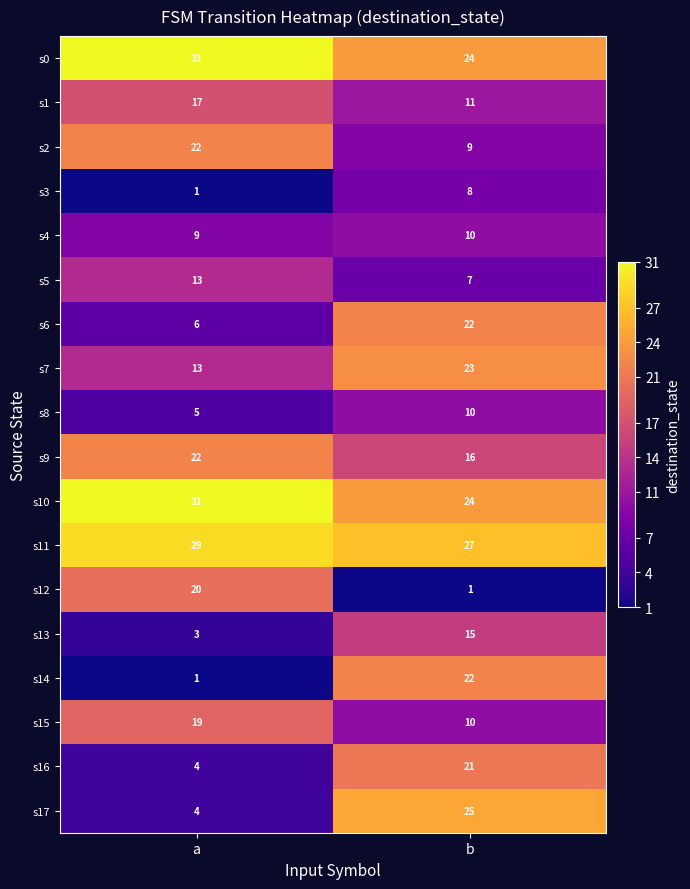

What is the sum of the s3 values at a and b?

9